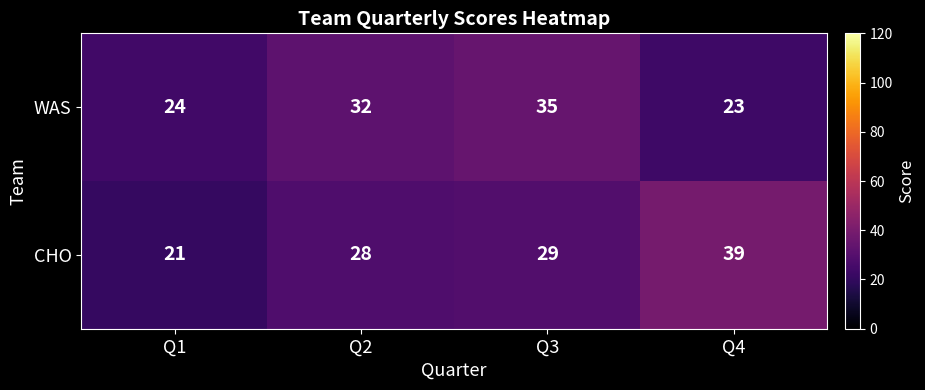

Reading left to right, list all the values displayed in this chart.

WAS: 24	32	35	23
CHO: 21	28	29	39